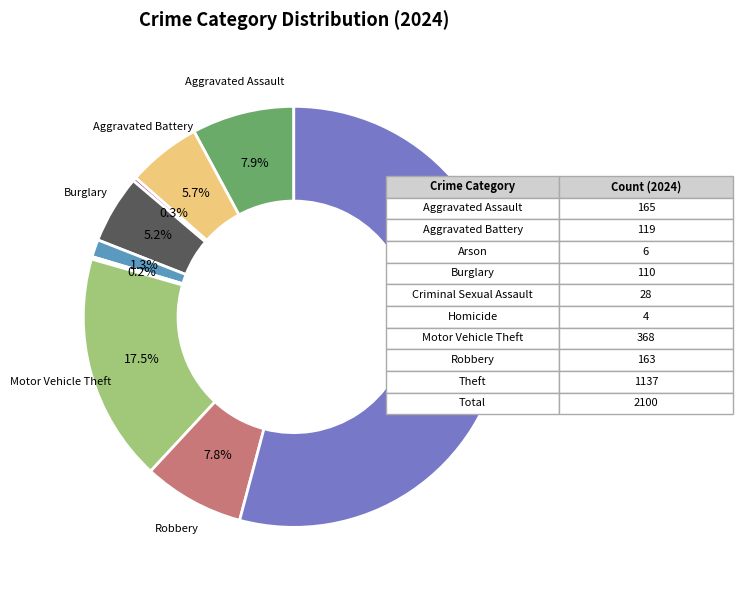

Which category has the biggest portion of the pie?

Theft